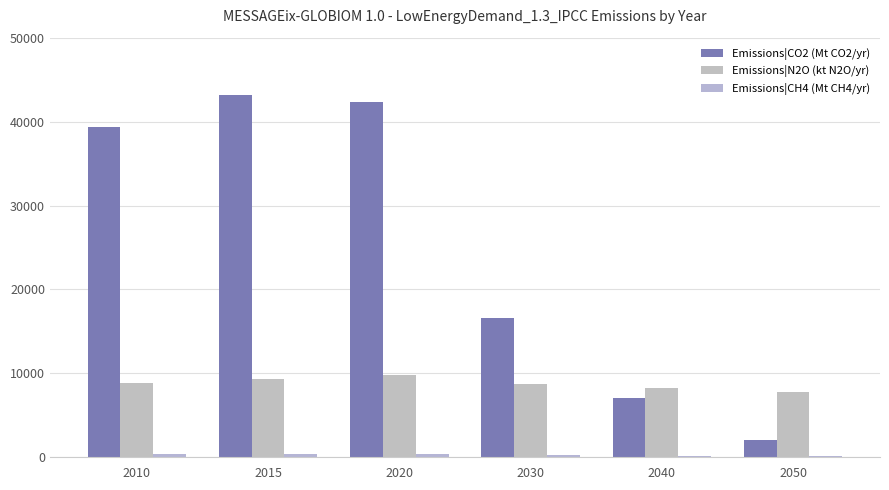

What is the total value across all series at 2040?

15501.5